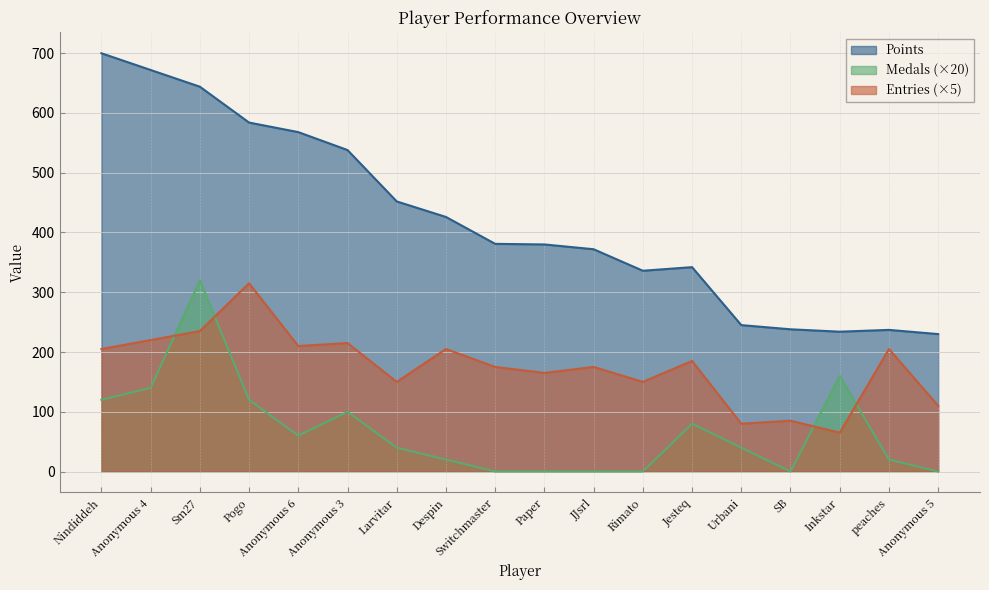

Which category has the highest value across all series?

Nindiddeh